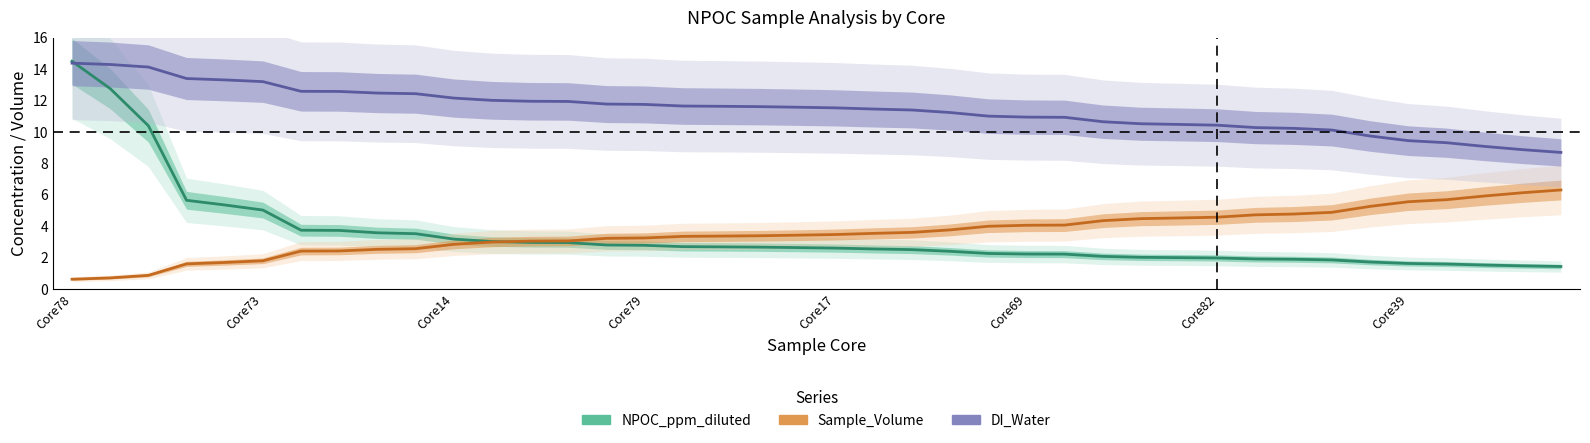

What is the total value across all series at 31?

16.9